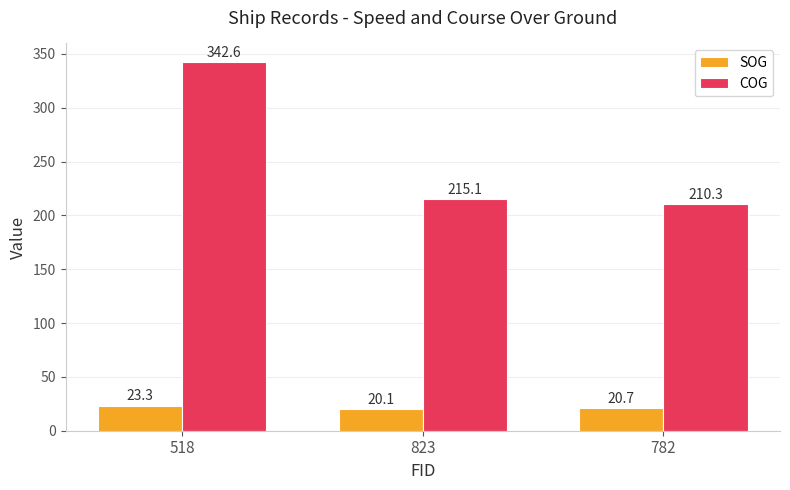

How many bars are there in each group?

2